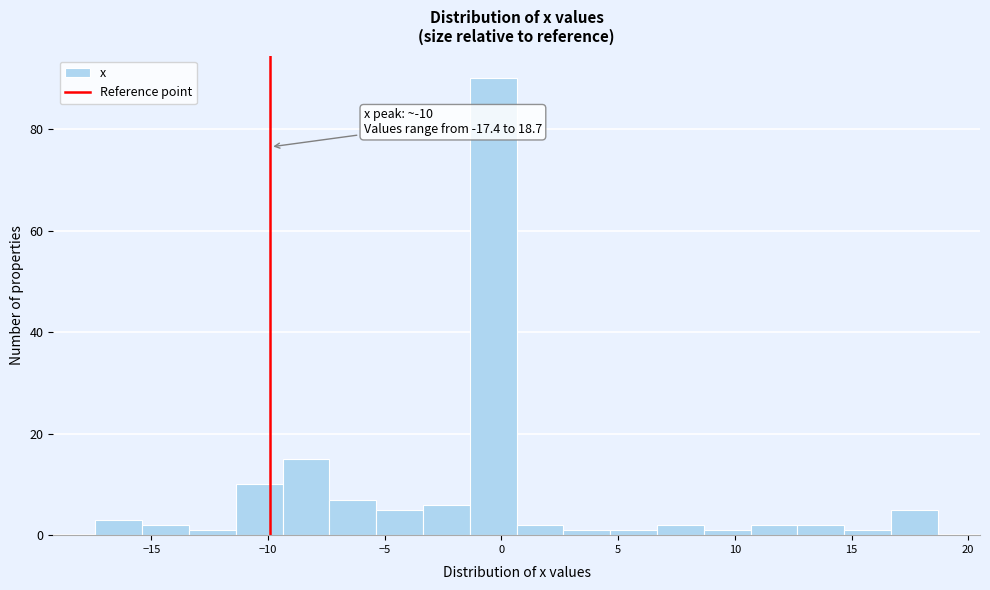

Over which range of the x-axis is the bar tallest?

-1.5 to 0.5